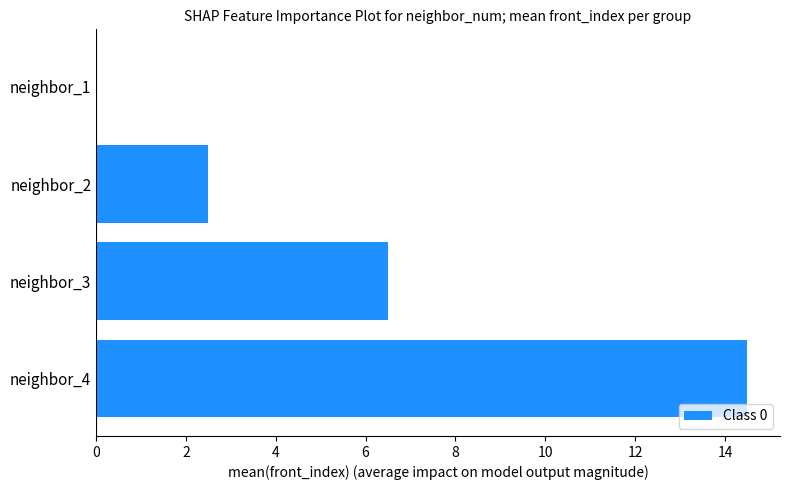

Where is the data nearest to the value 7?

neighbor_3